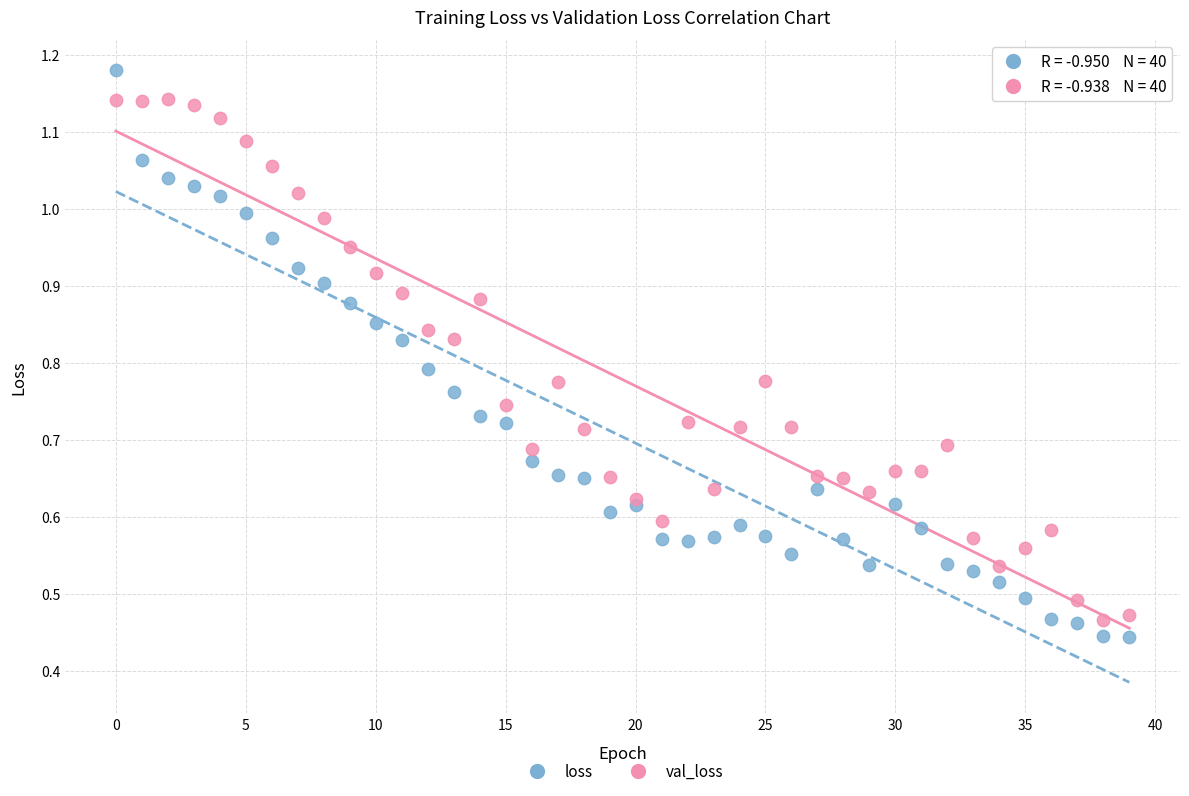

What are all the series names shown in the legend?

loss, val_loss